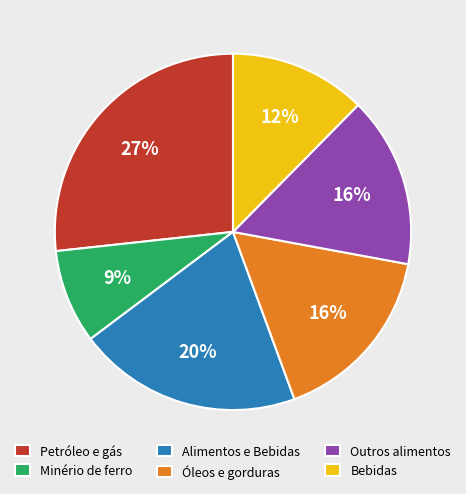

How many segments does this pie chart have?

6